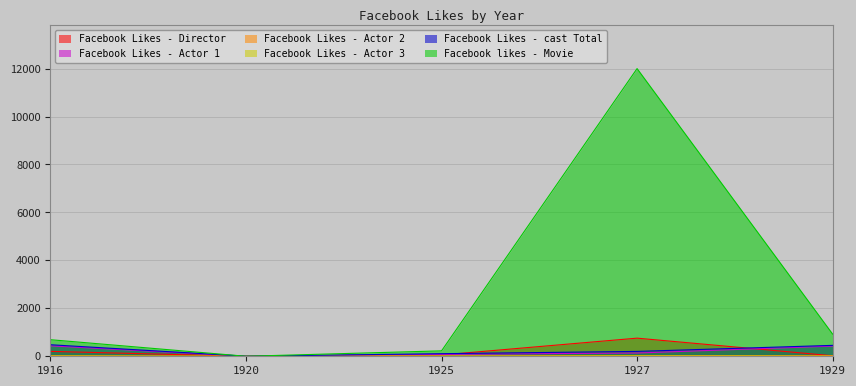

Rank the series at 1920 from highest to lowest value.

Facebook Likes - cast Total, Facebook Likes - Actor 1, Facebook Likes - Actor 2, Facebook Likes - Director, Facebook Likes - Actor 3, Facebook likes - Movie